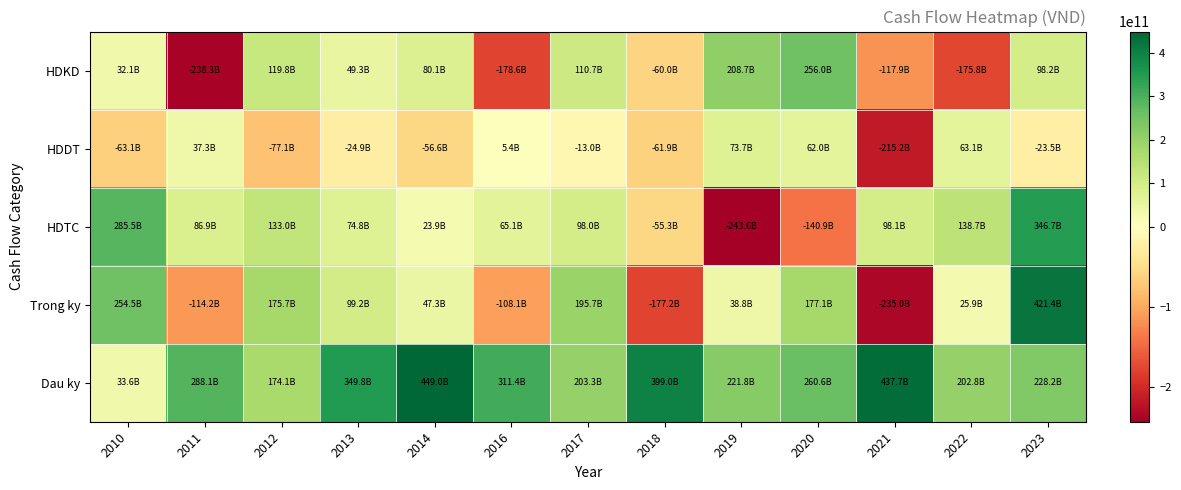

Reading left to right, list all the values displayed in this chart.

HDKD: 2010=32129139802	2011=-238340132014	2012=119812237516	2013=49287617712	2014=80089877471	2016=-178571558098	2017=110702983272	2018=-59998963072	2019=208700986682	2020=256000001438	2021=-117904679571	2022=-175845729118	2023=98207952966
HDDT: 2010=-63104786057	2011=37261186958	2012=-77058699759	2013=-24940604613	2014=-56617383857	2016=5400692378	2017=-12994842681	2018=-61942574347	2019=73663874890	2020=62014678325	2021=-215175303654	2022=63070380863	2023=-23506732580
HDTC: 2010=285501521652	2011=86913530805	2012=132970003591	2013=74848334219	2014=23850432444	2016=65090481268	2017=97991372046	2018=-55282849158	2019=-243555447774	2020=-140931319823	2021=98125352228	2022=138705052169	2023=346663162511
Trong ky: 2010=254525875397	2011=-114165414251	2012=175723541348	2013=99195347318	2014=47322926058	2016=-108080384452	2017=195699512637	2018=-177224386577	2019=38809413798	2020=177083359940	2021=-234954630997	2022=25929703914	2023=421364382897
Dau ky: 2010=33608951693	2011=288133721245	2012=174077405381	2013=349794504974	2014=448989852292	2016=311385554635	2017=203305170183	2018=399004682820	2019=221780296243	2020=260589710041	2021=437675706217	2022=202784591515	2023=228243900597